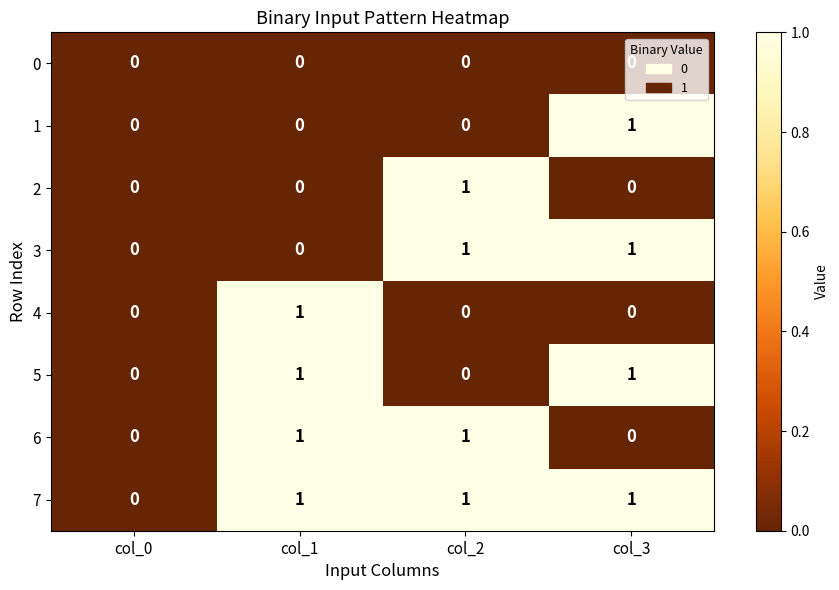

Which series has the largest total across all categories?

7